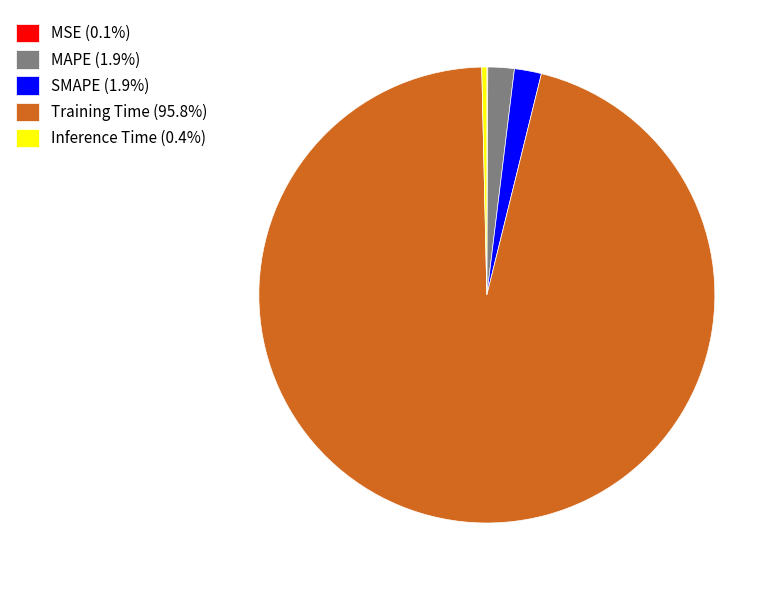

Does Training Time (95.8%) account for over 50% of the chart?

Yes